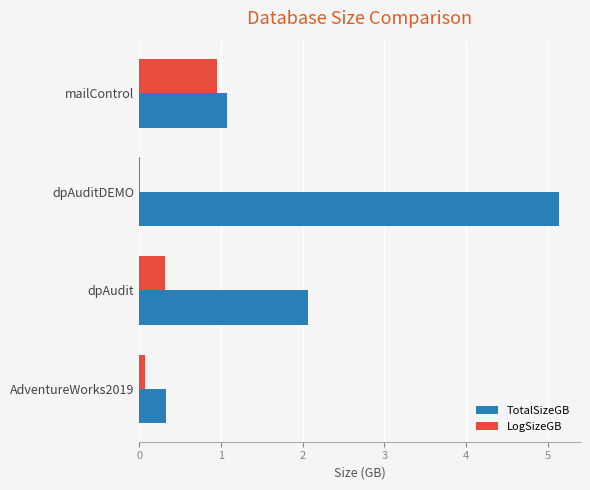

Which series has the widest spread of values?

TotalSizeGB